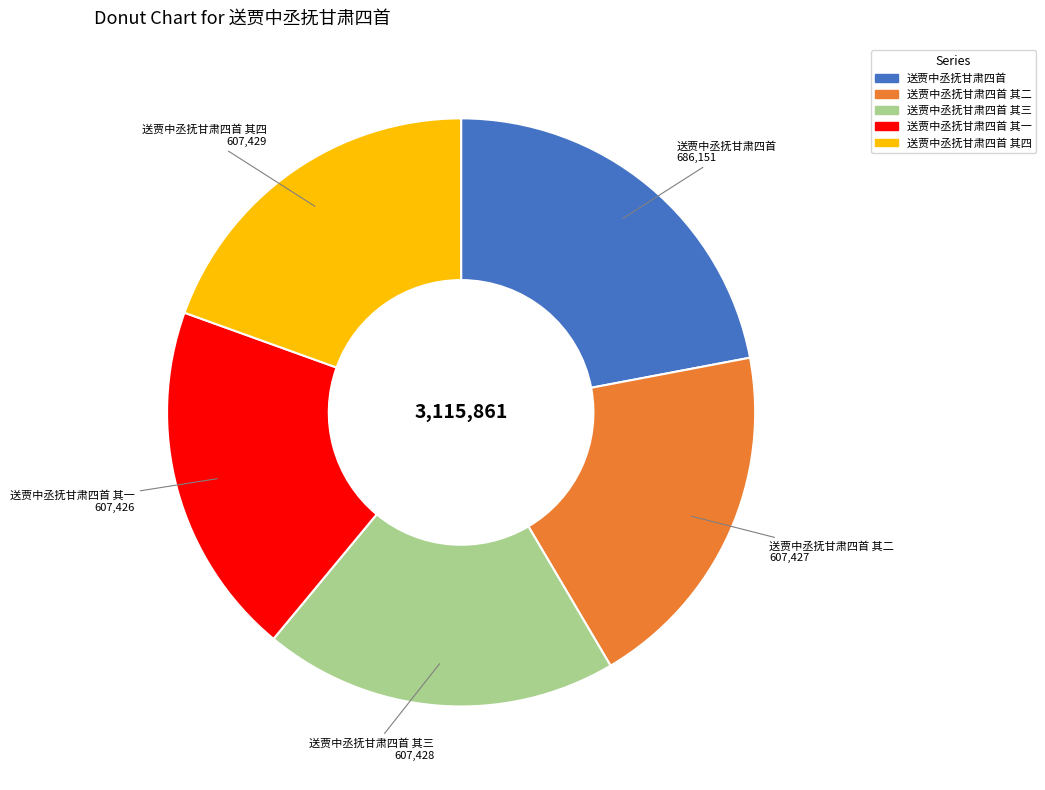

Does any single category account for the majority?

No